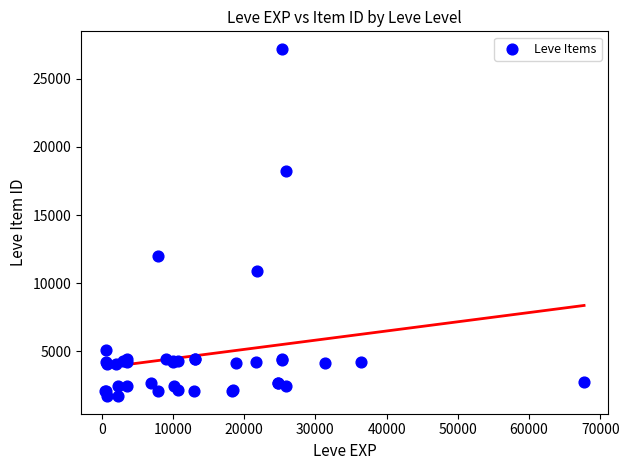

What Y value in the scatter plot is closest to 14448?

12018